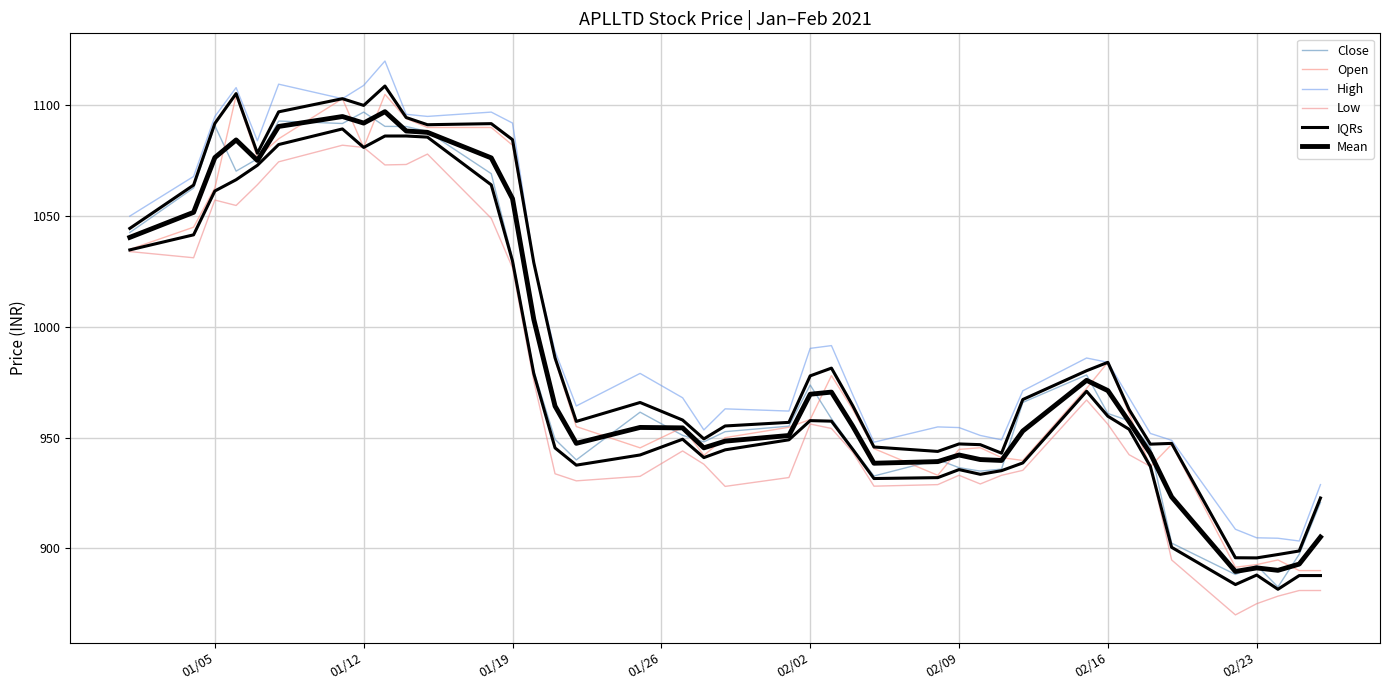

Reading left to right, transcribe all the data shown in this chart.

Close: 1042.6	1062.7	1090.8	1070.3	1075.8	1092.9	1091.8	1097.0	1090.5	1090.5	1088.2	1069.2	1030.7	980.0	949.2	940.0	961.5	951.0	948.1	952.7	955.2	973.8	958.5	945.2	932.7	940.1	936.5	934.9	935.8	965.9	978.3	960.9	957.6	945.5	902.4	888.2	892.3	882.6	897.4	920.8
Open: 1035.0	1045.0	1062.7	1104.4	1076.5	1084.9	1103.0	1081.0	1105.0	1094.0	1090.0	1090.0	1082.0	1029.0	985.0	955.0	945.4	954.6	942.0	950.0	954.7	958.2	978.0	962.8	945.0	933.0	944.7	945.5	941.0	939.7	972.2	984.0	960.9	937.0	947.0	891.5	892.7	894.8	890.0	890.0
High: 1050.0	1067.9	1095.0	1108.0	1084.0	1109.5	1103.0	1109.0	1120.0	1096.0	1095.0	1097.0	1092.0	1029.0	989.0	964.3	979.0	968.0	953.5	963.0	962.0	990.3	991.5	969.4	948.0	954.9	954.5	951.0	949.0	971.1	986.0	984.0	968.0	951.9	948.8	908.6	904.8	904.6	903.4	928.8
Low: 1034.0	1031.2	1057.2	1054.8	1064.2	1074.5	1082.0	1081.0	1073.1	1073.3	1078.0	1049.0	1026.7	975.5	933.7	930.5	932.5	944.0	938.0	928.0	932.0	956.1	954.1	943.4	928.1	928.8	933.0	929.1	933.0	935.2	967.0	956.0	942.3	937.0	894.8	870.0	875.0	878.5	881.0	881.0
IQRs: 1044.4	1064.0	1091.8	1105.3	1078.4	1097.1	1103.0	1100.0	1108.7	1094.5	1091.2	1091.7	1084.5	1029.0	986.0	957.3	965.9	958.0	949.5	955.3	956.9	977.9	981.4	964.4	945.8	943.8	947.2	946.8	943.0	967.2	980.2	984.0	962.7	947.1	947.4	895.8	895.7	897.2	898.9	922.8
Mean: 1040.4	1051.7	1076.4	1084.4	1075.1	1090.5	1095.0	1092.0	1097.1	1088.4	1087.8	1076.3	1057.8	1003.4	964.2	947.4	954.6	954.4	945.4	948.4	951.0	969.6	970.6	955.2	938.4	939.2	942.2	940.1	939.7	953.0	975.9	971.2	957.2	942.8	923.2	889.6	891.2	890.1	892.9	905.1